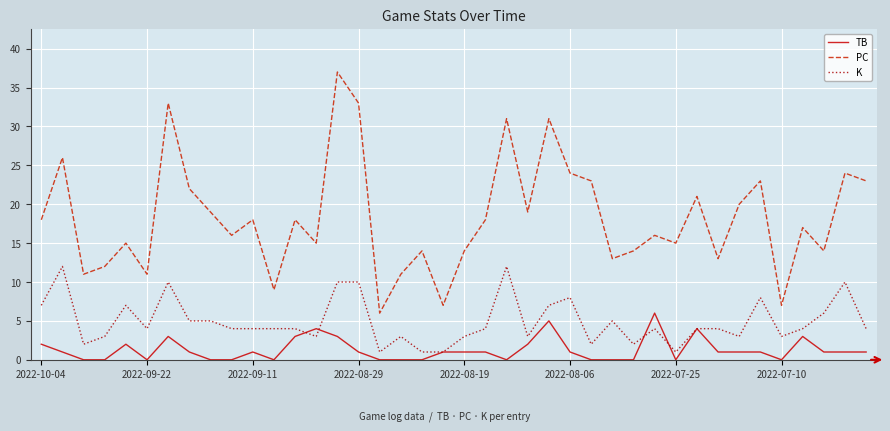

List the series in order of their peak value, lowest first.

TB, K, PC